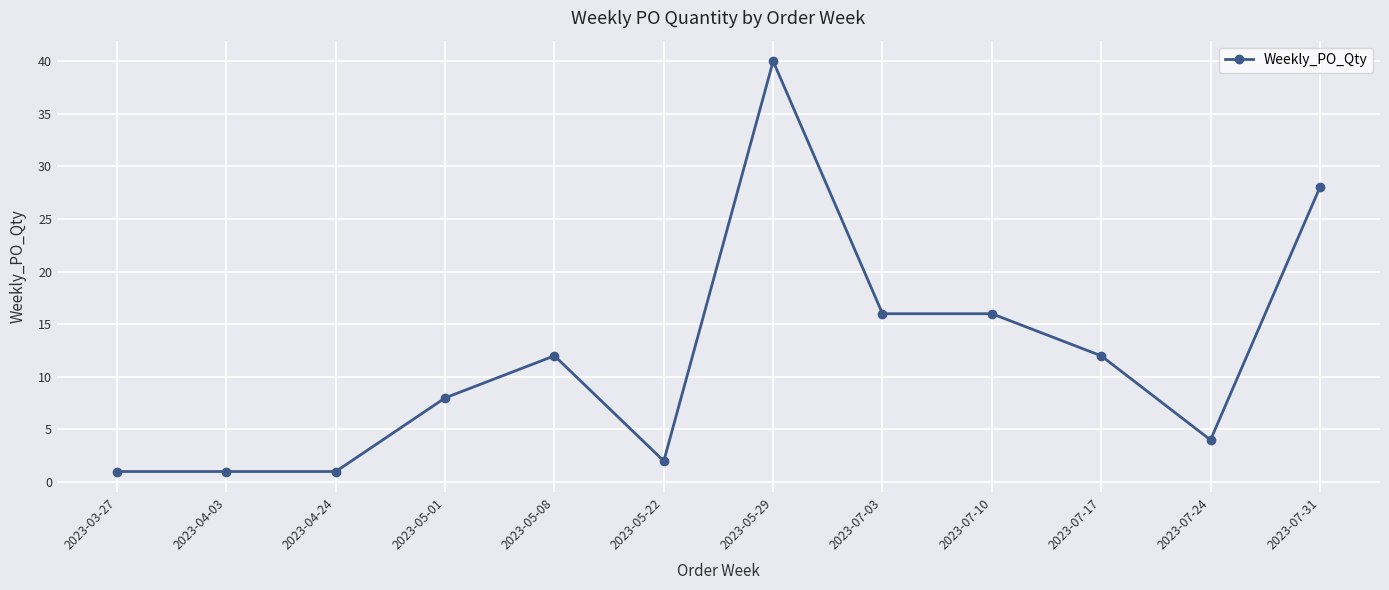

What is the maximum value shown in the chart?

40